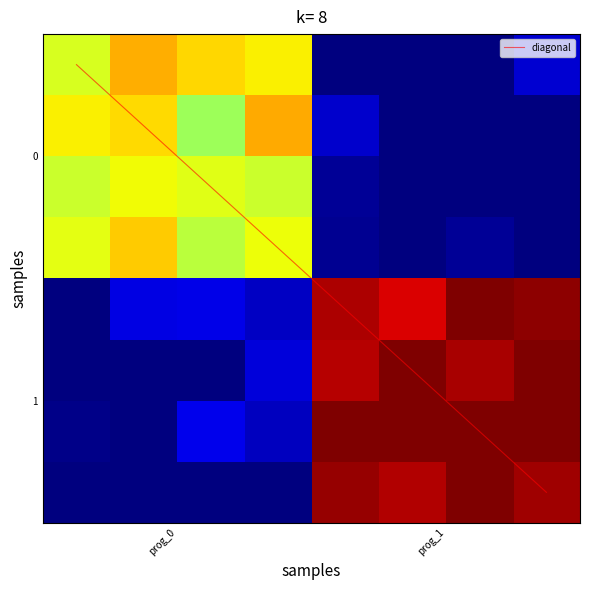

At how many categories does at least one series exceed 13?

2